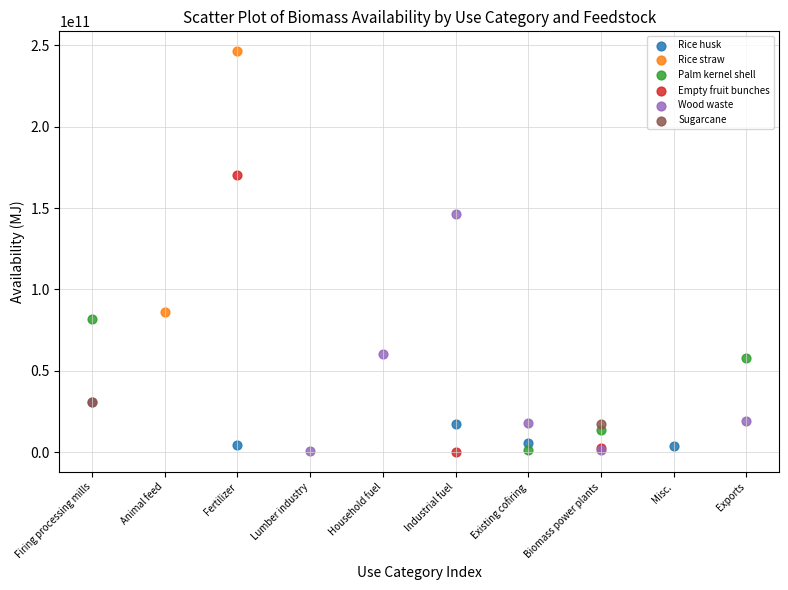

What are all the series names shown in the legend?

Rice husk, Rice straw, Palm kernel shell, Empty fruit bunches, Wood waste, Sugarcane